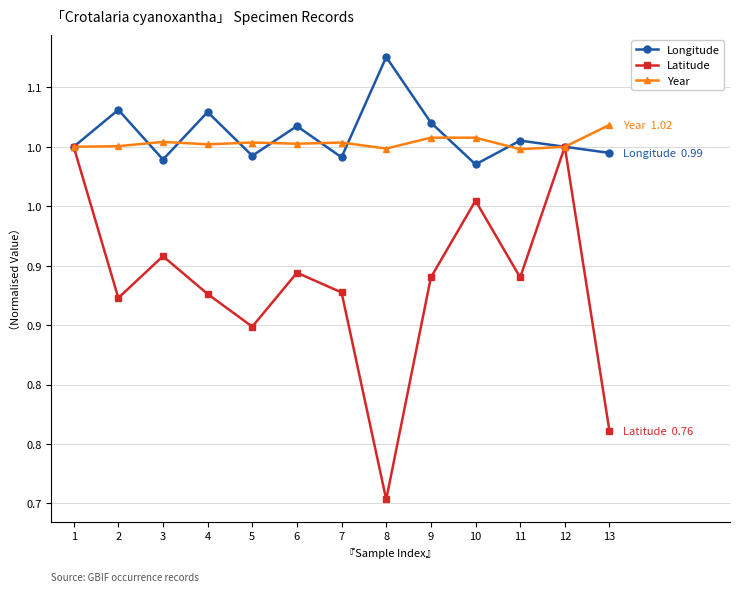

Does the chart have visible grid lines?

Yes